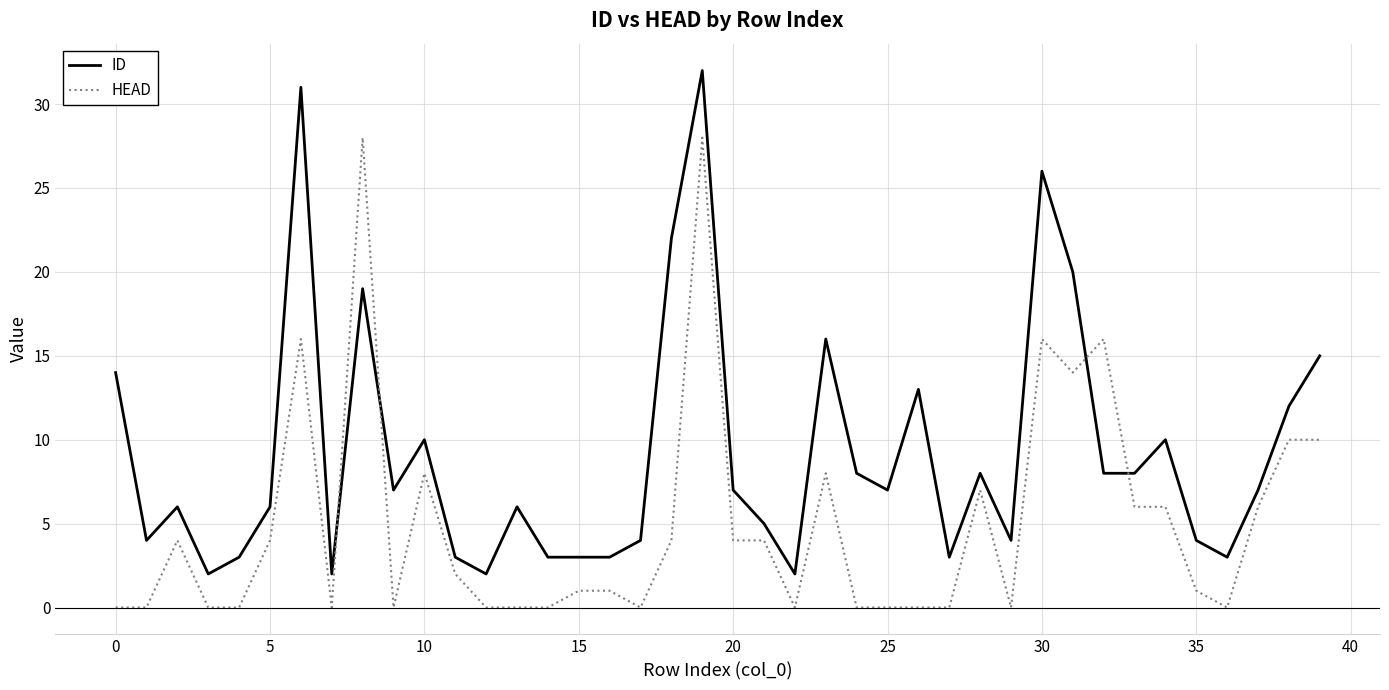

What is the highest value of the HEAD series?

28